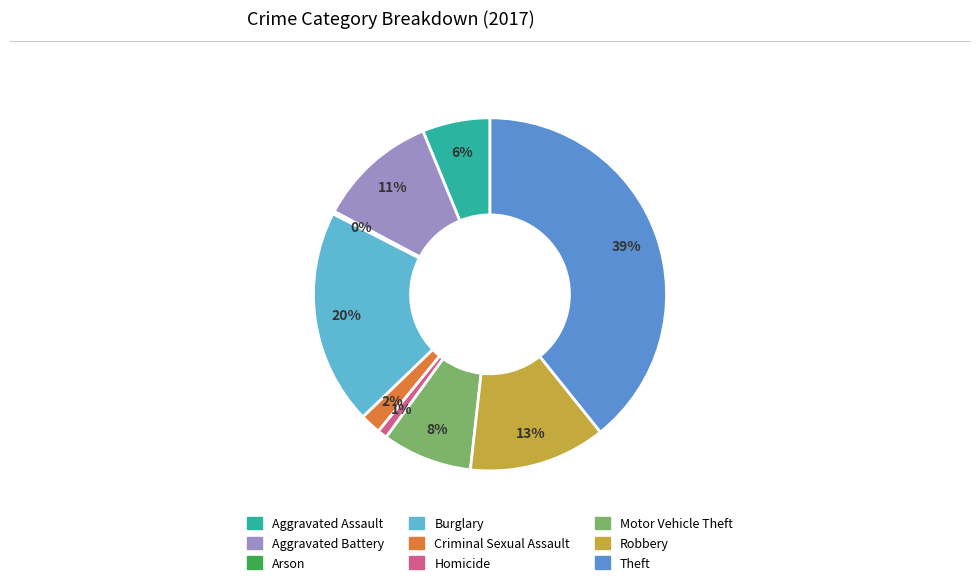

Is the sum of Aggravated Battery and Motor Vehicle Theft greater than half?

No